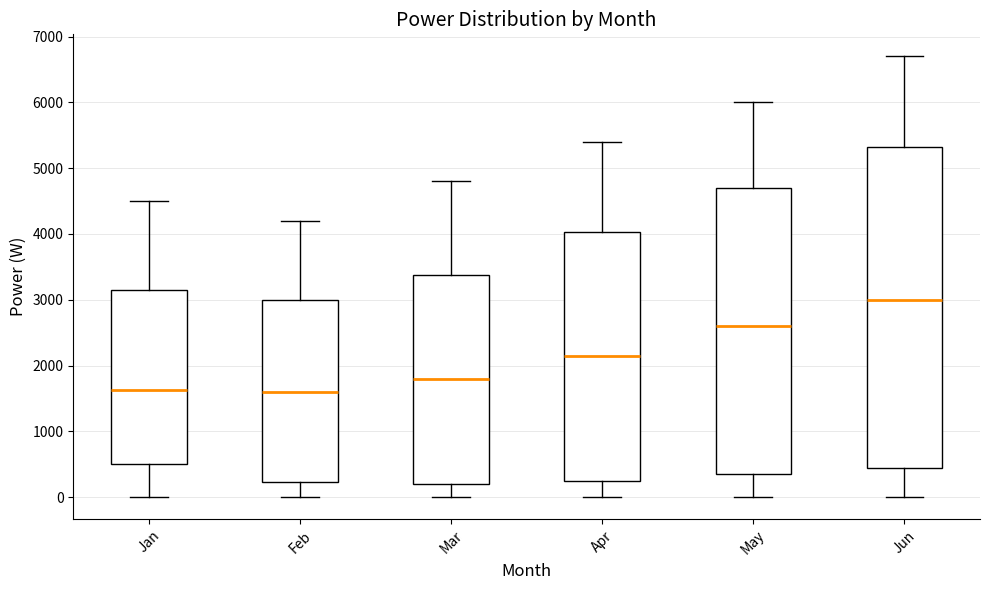

Comparing the boxes themselves (not the whiskers), which one is the tallest?

Jun